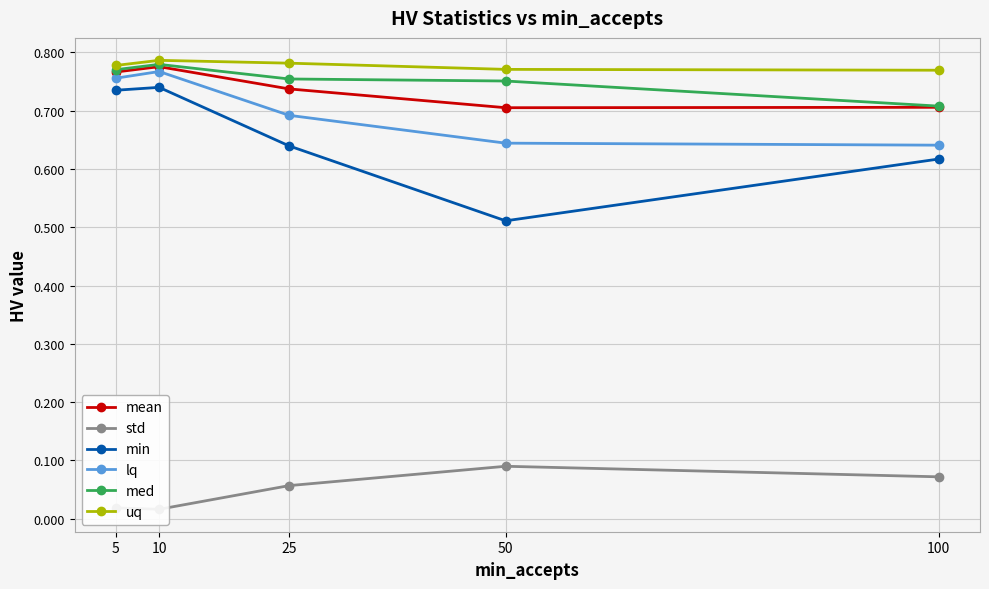

Is it true that med equals 0.8 at 25?

True